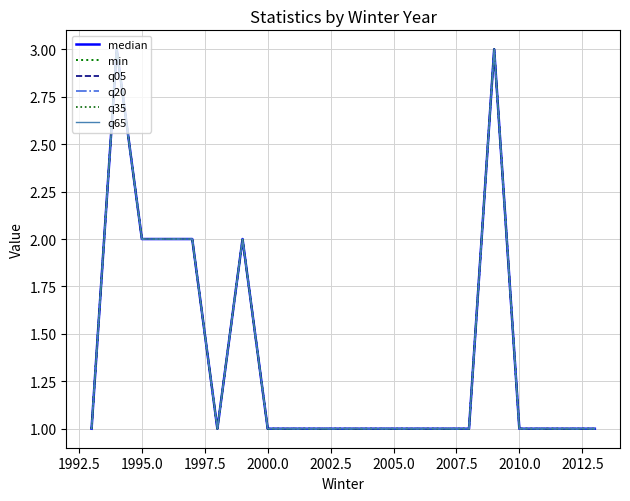

Reading left to right, transcribe all the data shown in this chart.

median: 1	3	2	2	2	1	2	1	1	1	1	1	1	3	1	1
min: 1	3	2	2	2	1	2	1	1	1	1	1	1	3	1	1
q05: 1	3	2	2	2	1	2	1	1	1	1	1	1	3	1	1
q20: 1	3	2	2	2	1	2	1	1	1	1	1	1	3	1	1
q35: 1	3	2	2	2	1	2	1	1	1	1	1	1	3	1	1
q65: 1	3	2	2	2	1	2	1	1	1	1	1	1	3	1	1